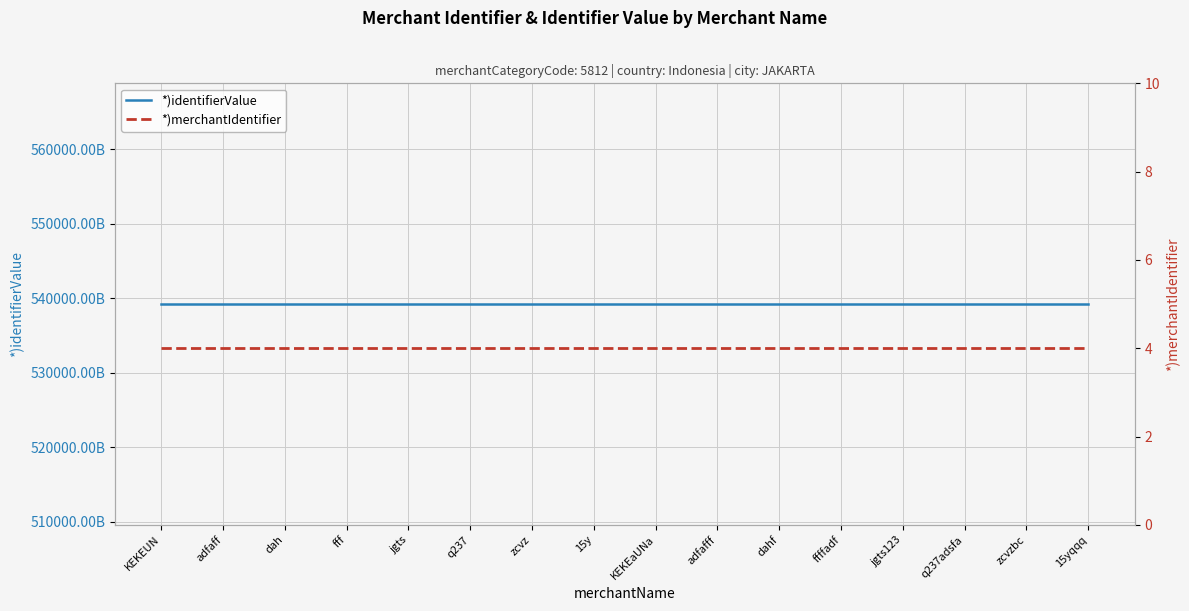

True or false: *)identifierValue has more than 1 points higher than both neighbors.

False